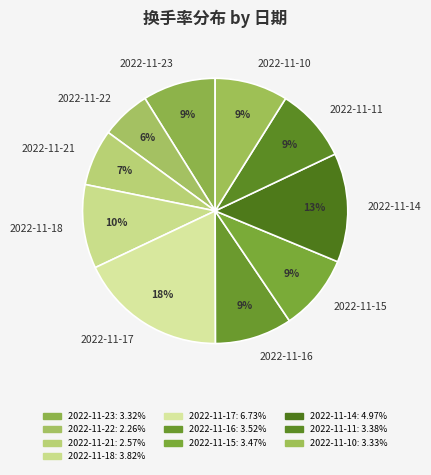

Which slice is the smallest?

2022-11-22